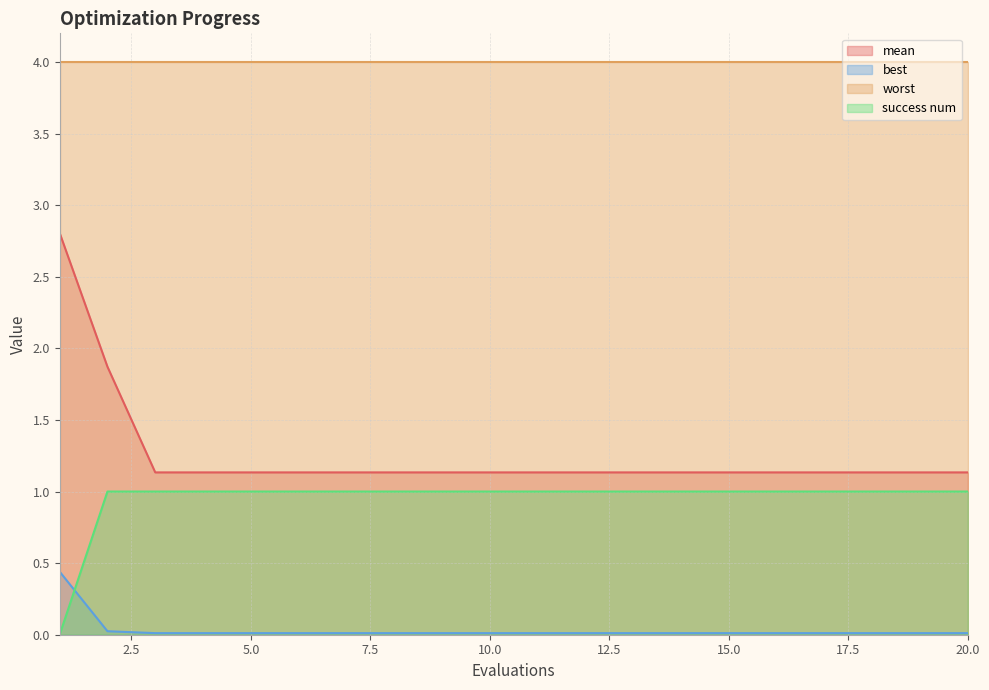

True or false: mean and best cross at least once.

False